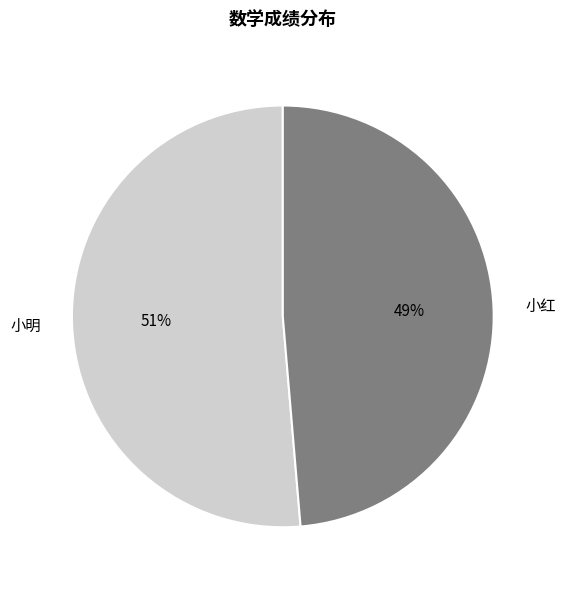

Is there a majority slice in this chart?

Yes